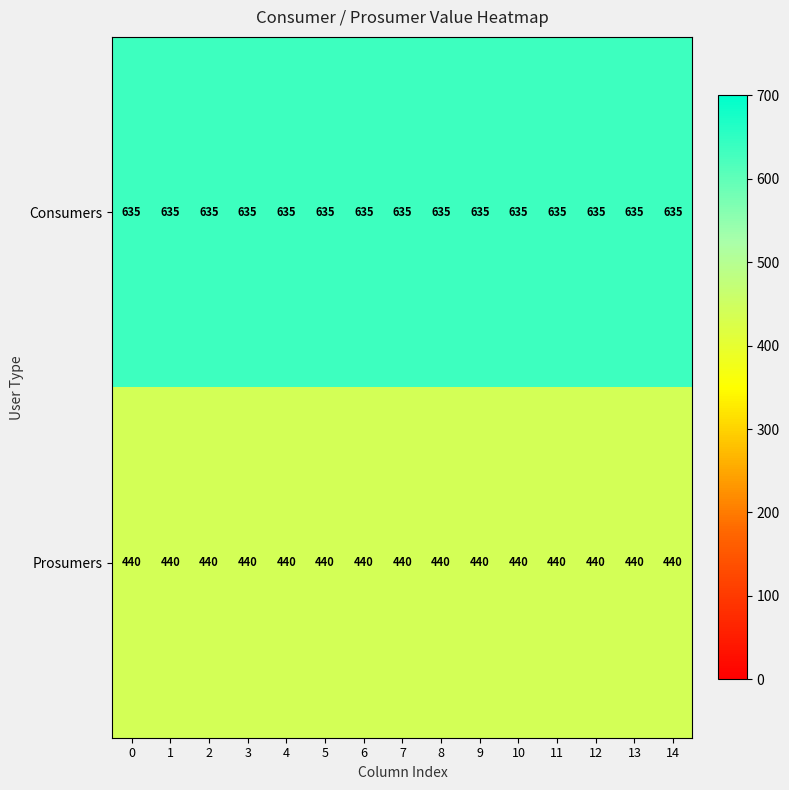

What is the sum of all Prosumers values?

6600